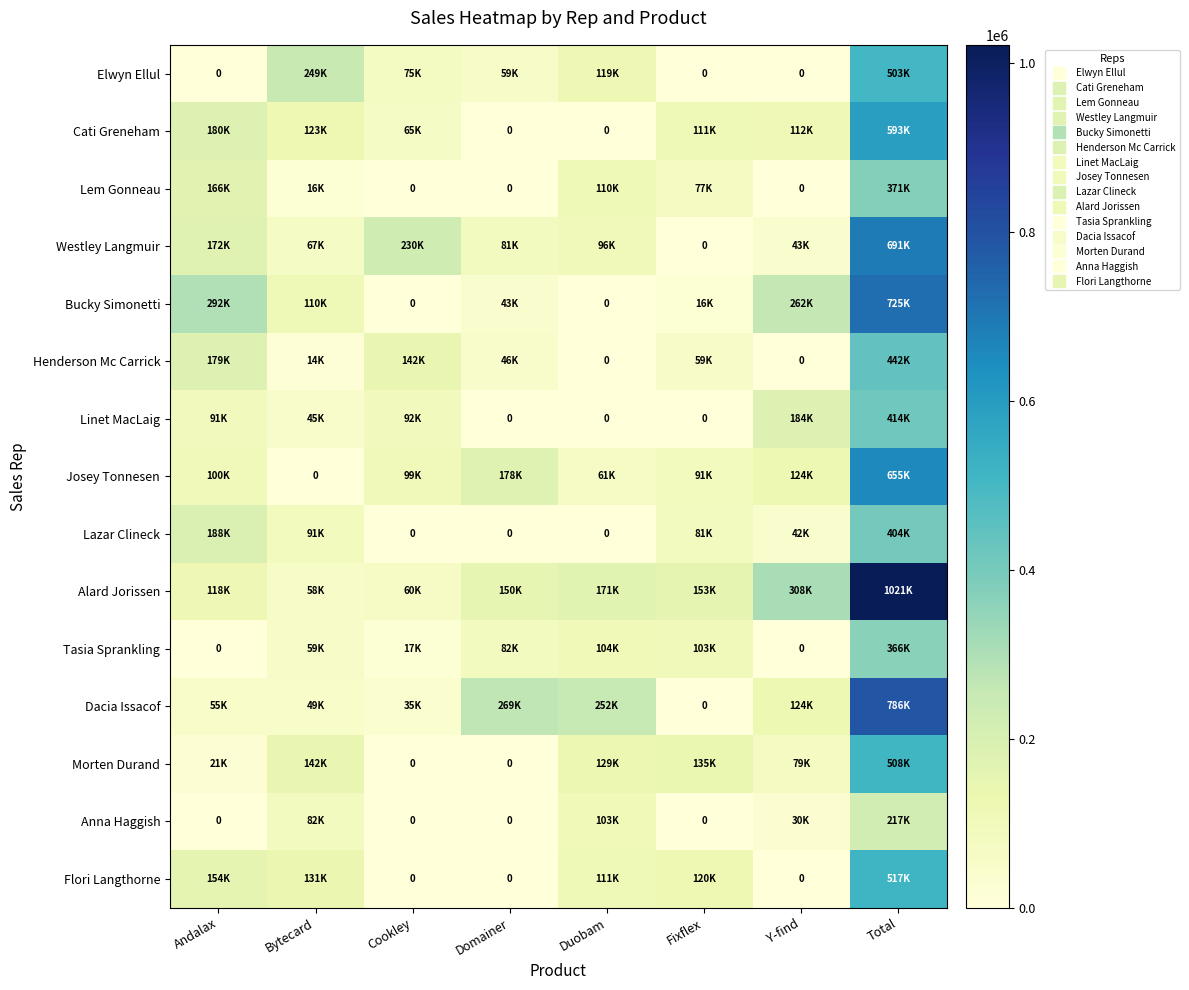

Is the value of Lem Gonneau at Duobam greater than the value of Morten Durand at Andalax?

Yes